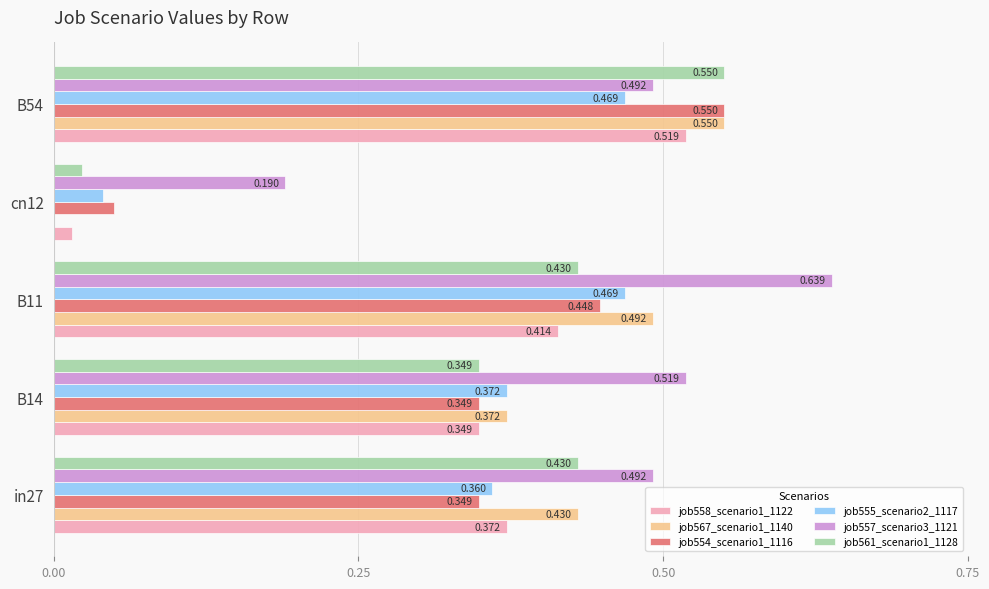

Is the value of job567_scenario1_1140 at in27 greater than the value of job555_scenario2_1117 at B14?

Yes